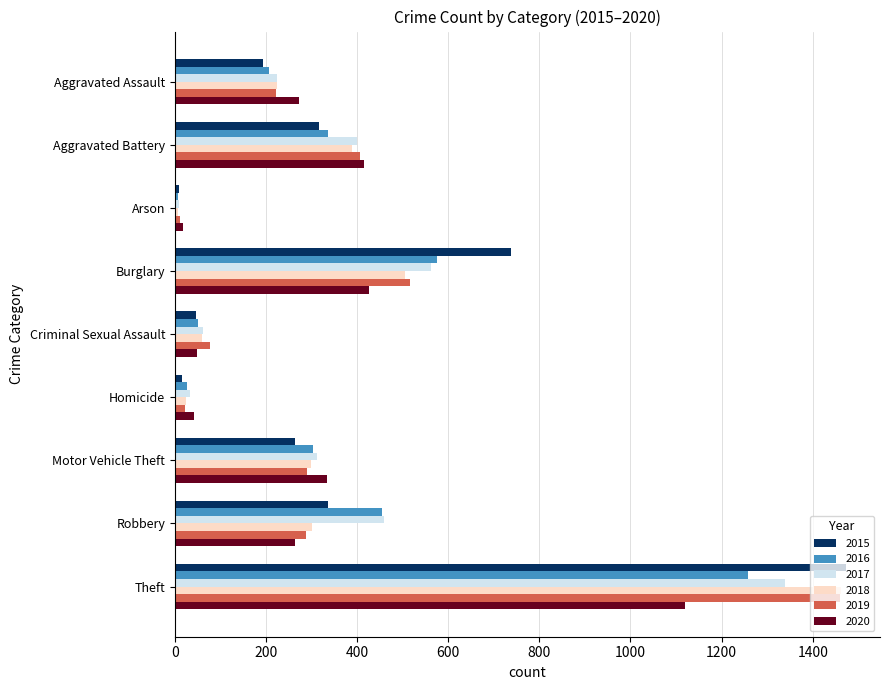

Count the number of data series in this chart.

6